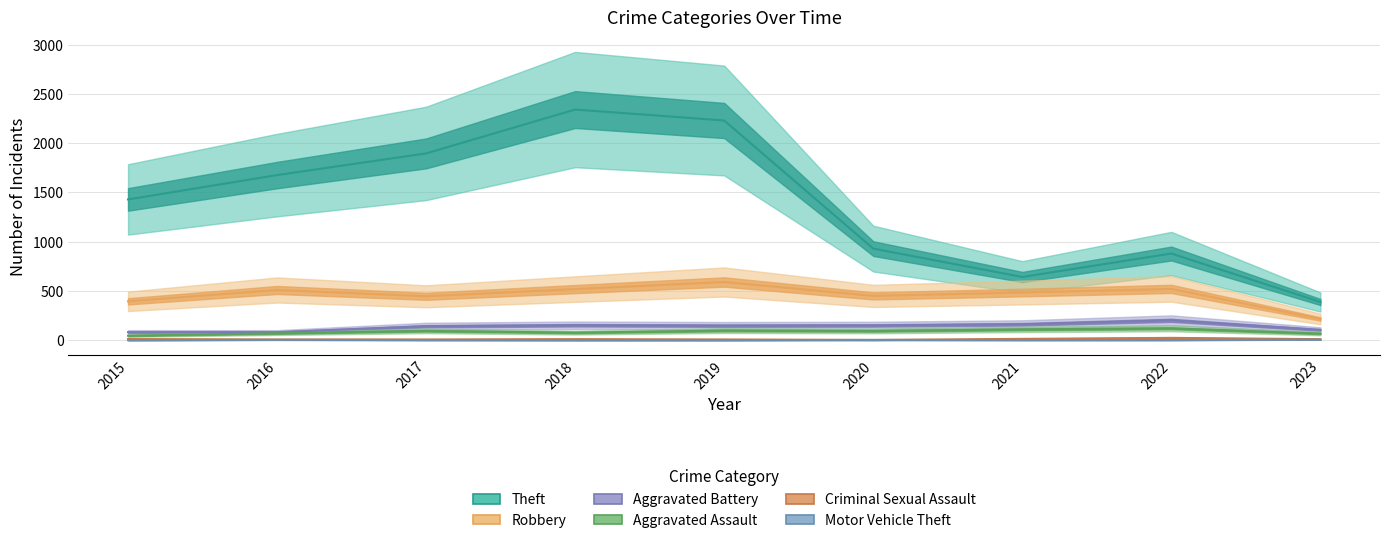

True or false: Robbery and Criminal Sexual Assault cross at least once.

False